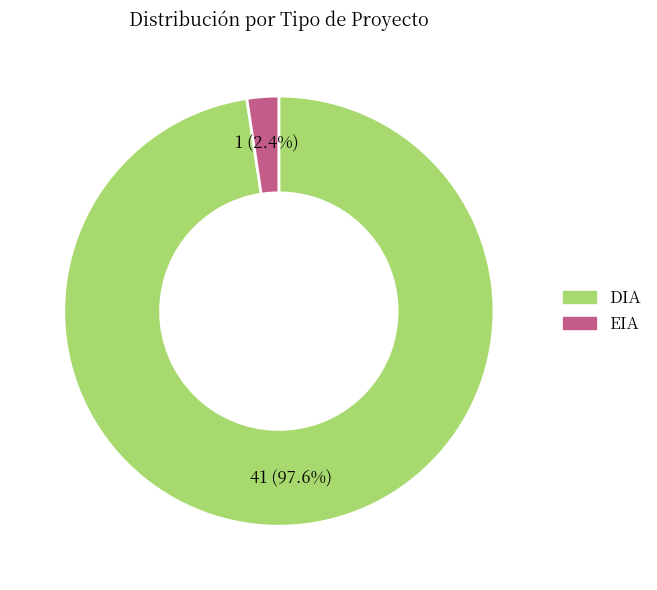

To the nearest percent, what percentage of the pie is DIA?

98%